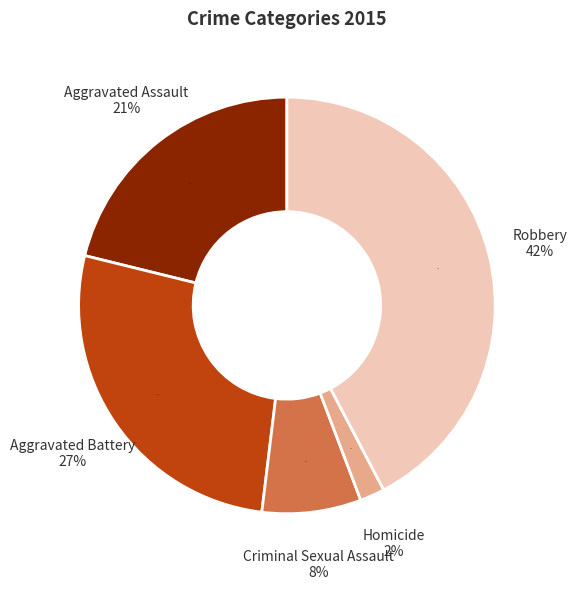

To the nearest percent, what percentage of the pie is Aggravated Battery?

27%